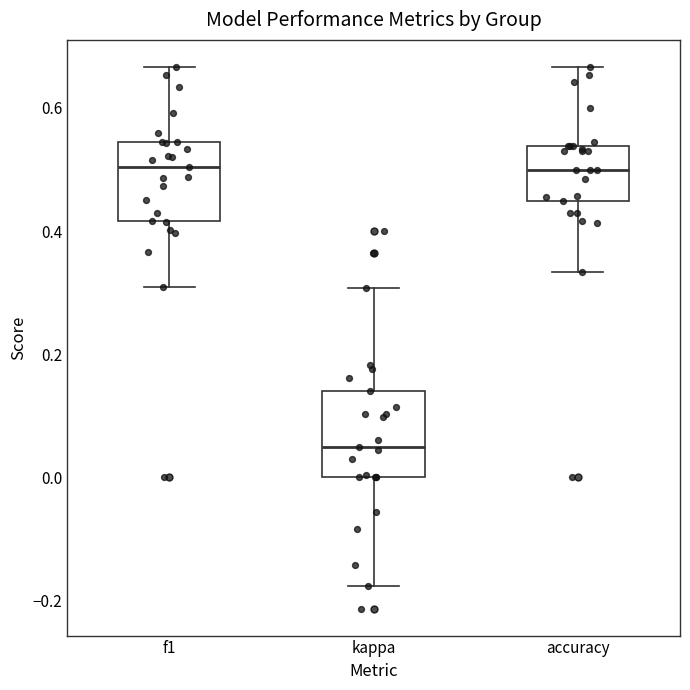

Reading left to right, transcribe this box plot: for each box, give where its median line is, the range the box spans, and where its two whiskers end, as read against the y-axis. The values are not printed on the chart, so give them approximately, as read against the axis.

f1: median 0.50, box 0.42 to 0.54, whiskers 0.30 to 0.66
kappa: median 0.04, box 0.00 to 0.14, whiskers -0.18 to 0.30
accuracy: median 0.50, box 0.44 to 0.54, whiskers 0.34 to 0.66